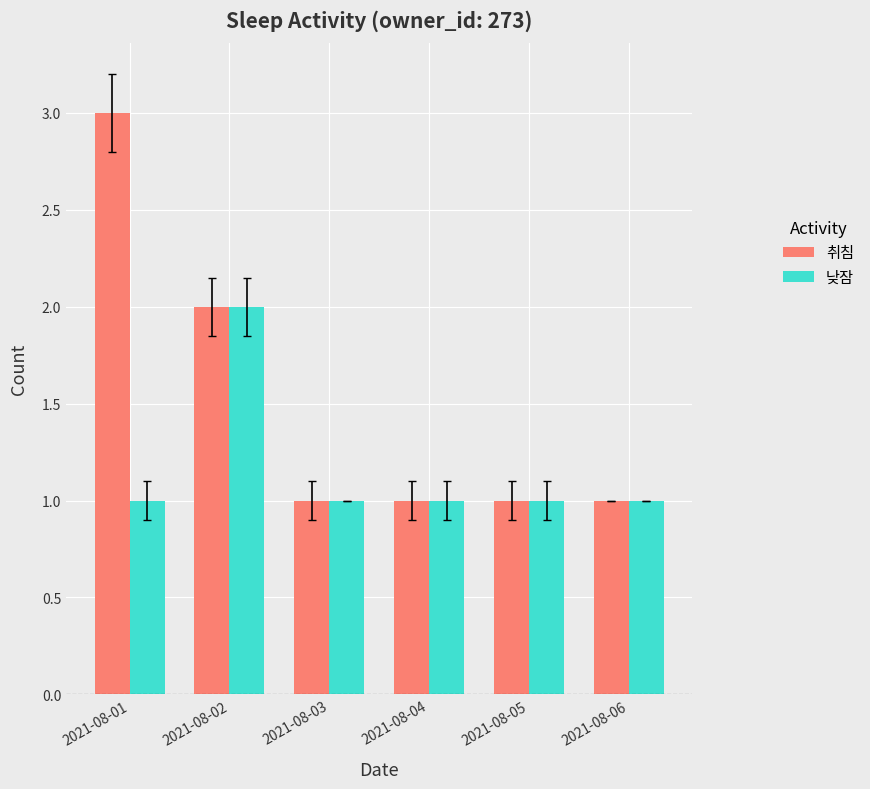

The value of 취침 at 2021-08-03 is 0. True or false?

False